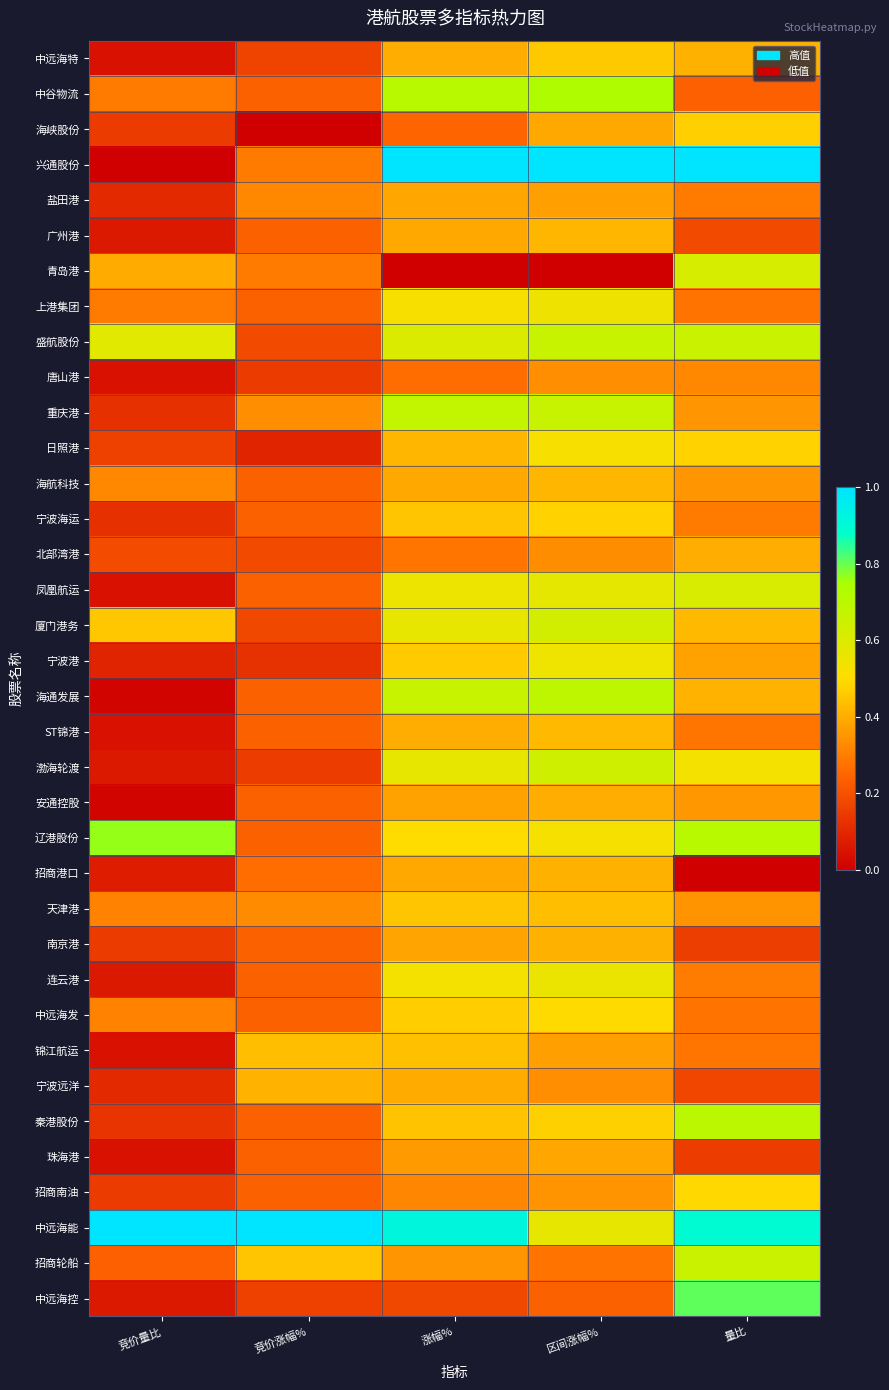

Rank the series by their maximum value, from highest to lowest.

兴通股份, 中远海能, 中远海控, 辽港股份, 中谷物流, 秦港股份, 海通发展, 重庆港, 盛航股份, 招商轮船, 渤海轮渡, 厦门港务, 青岛港, 凤凰航运, 连云港, 上港集团, 宁波港, 日照港, 中远海发, 招商南油, 宁波海运, 海峡股份, 中远海特, 天津港, 锦江航运, ST锦港, 广州港, 海航科技, 宁波远洋, 招商港口, 南京港, 安通控股, 北部湾港, 珠海港, 盐田港, 唐山港